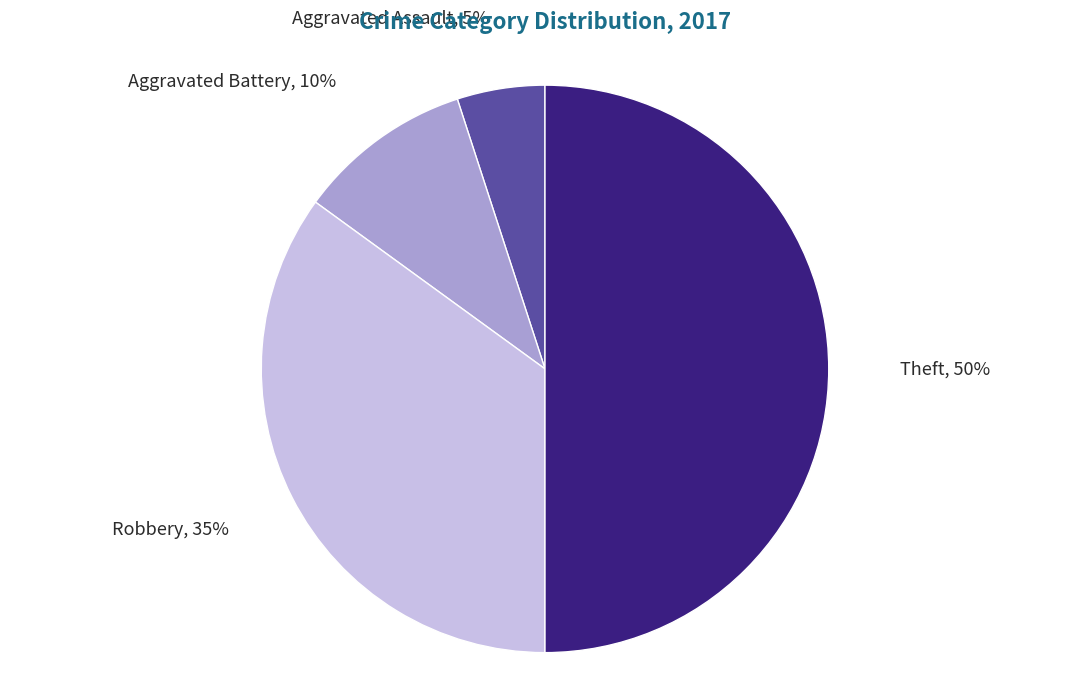

Approximately how many times larger is the value at Theft compared to Aggravated Assault?

10.0